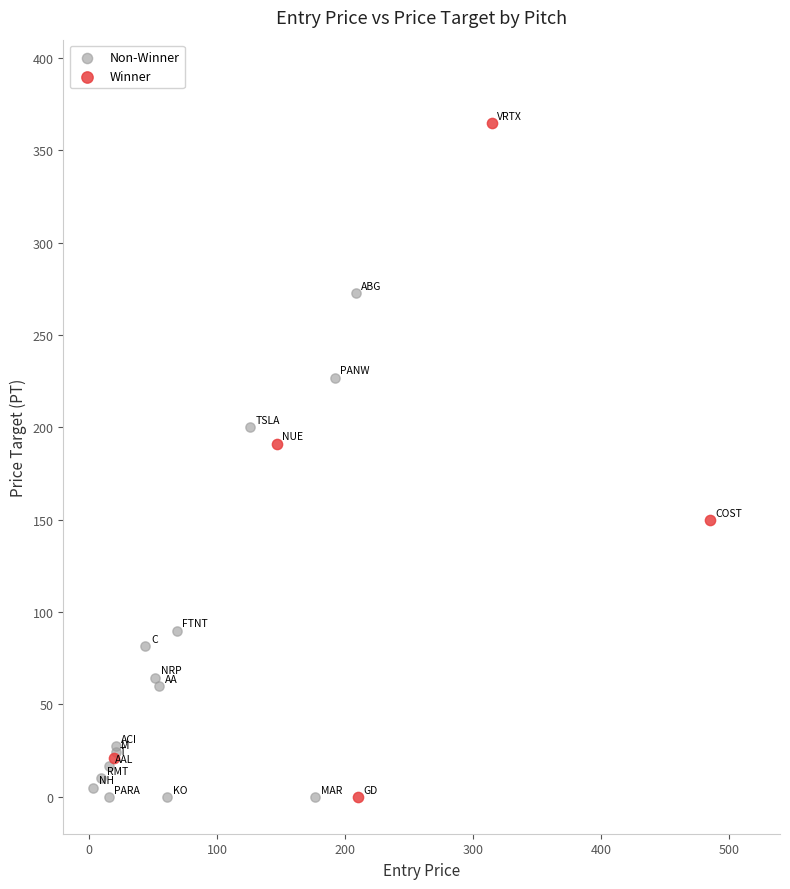

Which series has the widest spread of Y values?

Winner